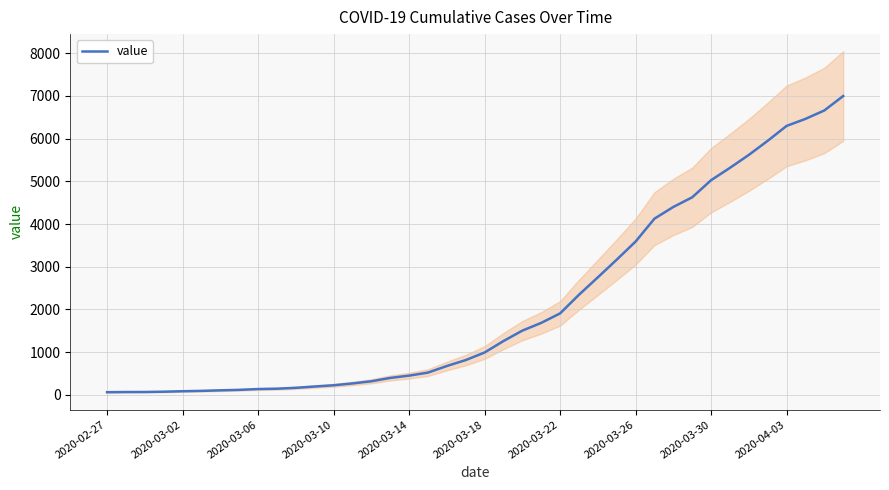

Between 31 and 16, which is larger?

31